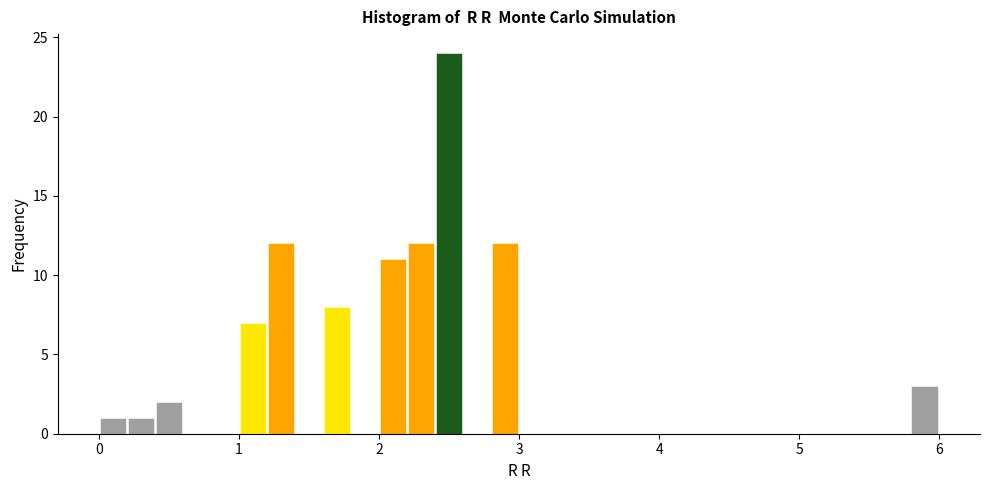

Read against the x-axis, roughly where is the centre of the tallest bar?

2.5